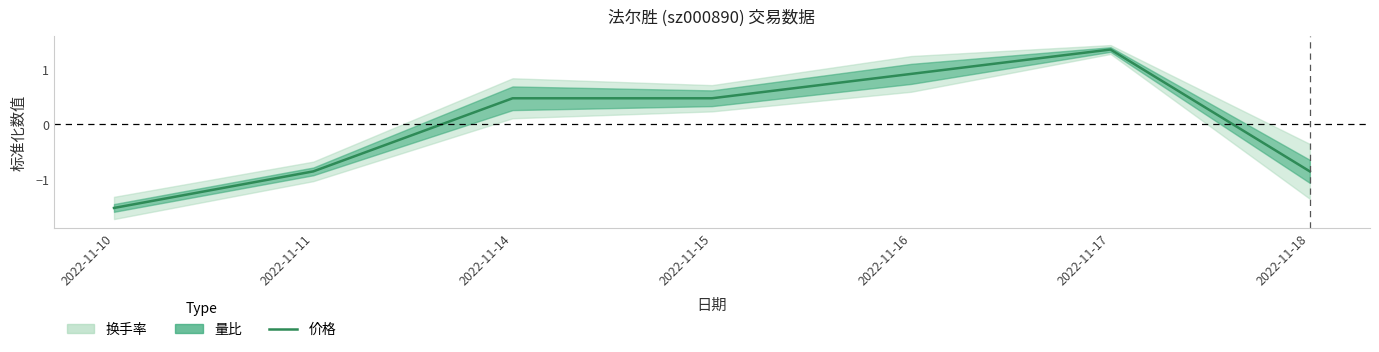

Reading left to right, extract all data points from this chart.

-1.5	-0.9	0.5	0.5	0.9	1.4	-0.9